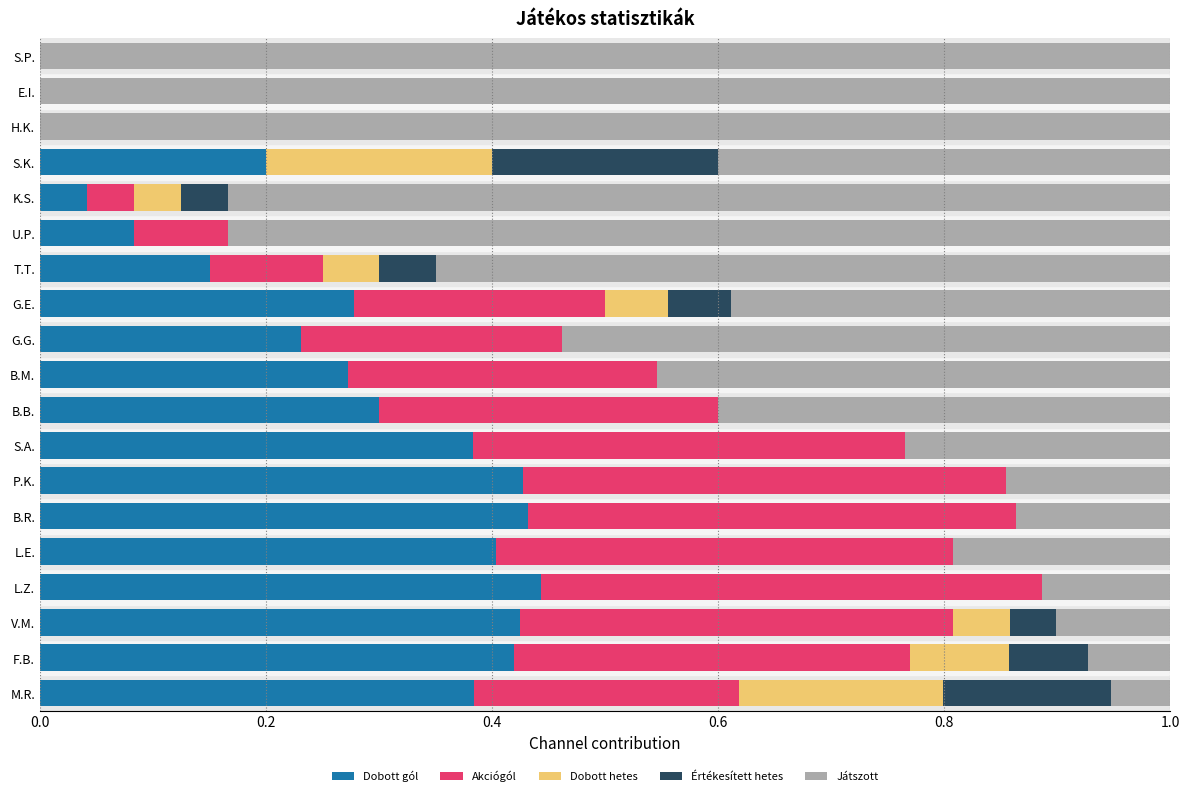

What is the total value across all series at B.M.?

1.0